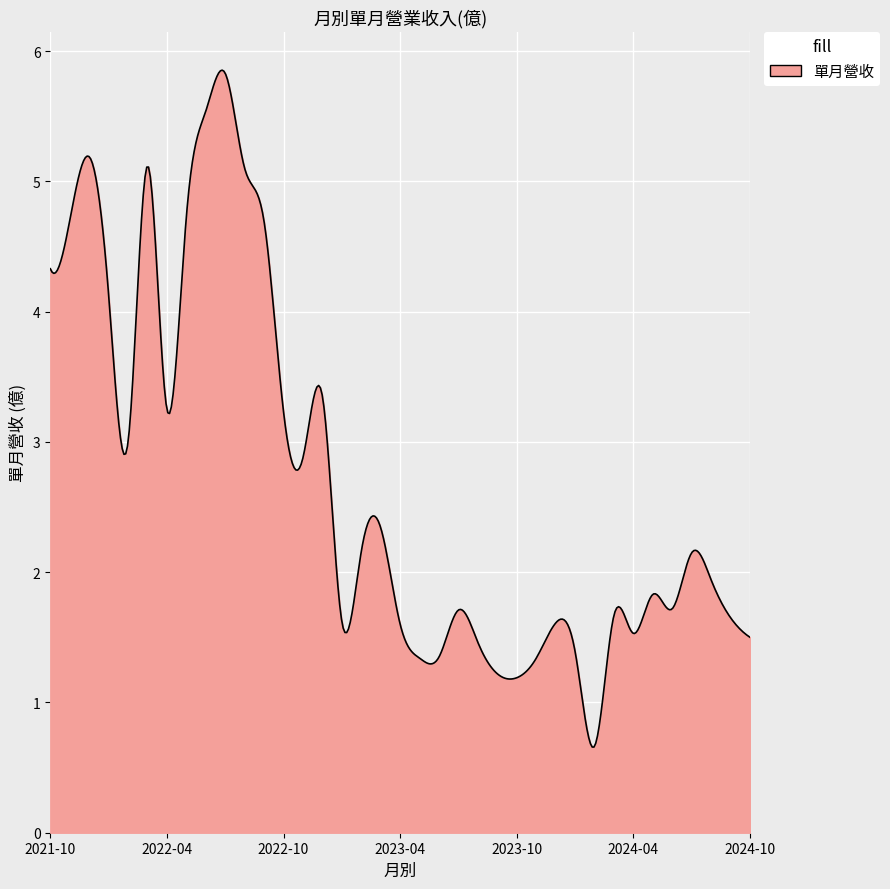

What is the smallest value displayed?

0.7